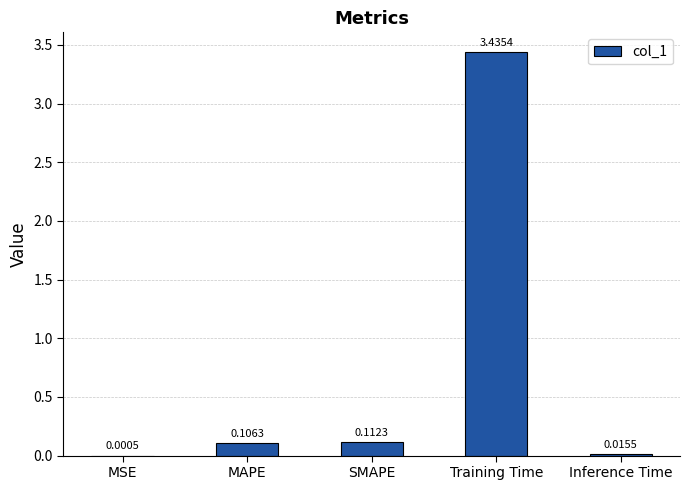

Which category has the highest value across all series?

Training Time